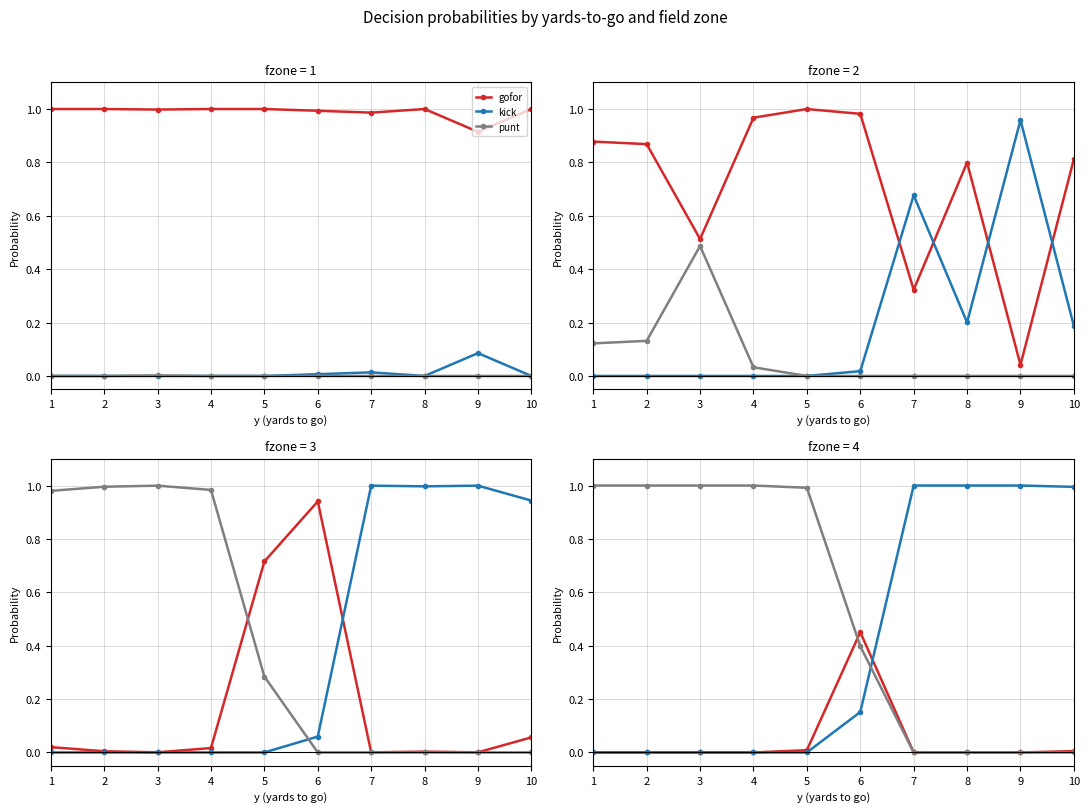

Reading right to left, list all the values displayed in this chart.

gofor: 10=0.0	9=0.0	8=0.0	7=0.0	6=0.5	5=0.0	4=0.0	3=0.0	2=0.0	1=0.0
kick: 10=1.0	9=1.0	8=1.0	7=1.0	6=0.2	5=0.0	4=0.0	3=0.0	2=0.0	1=0.0
punt: 10=0.0	9=0.0	8=0.0	7=0.0	6=0.4	5=1.0	4=1.0	3=1.0	2=1.0	1=1.0